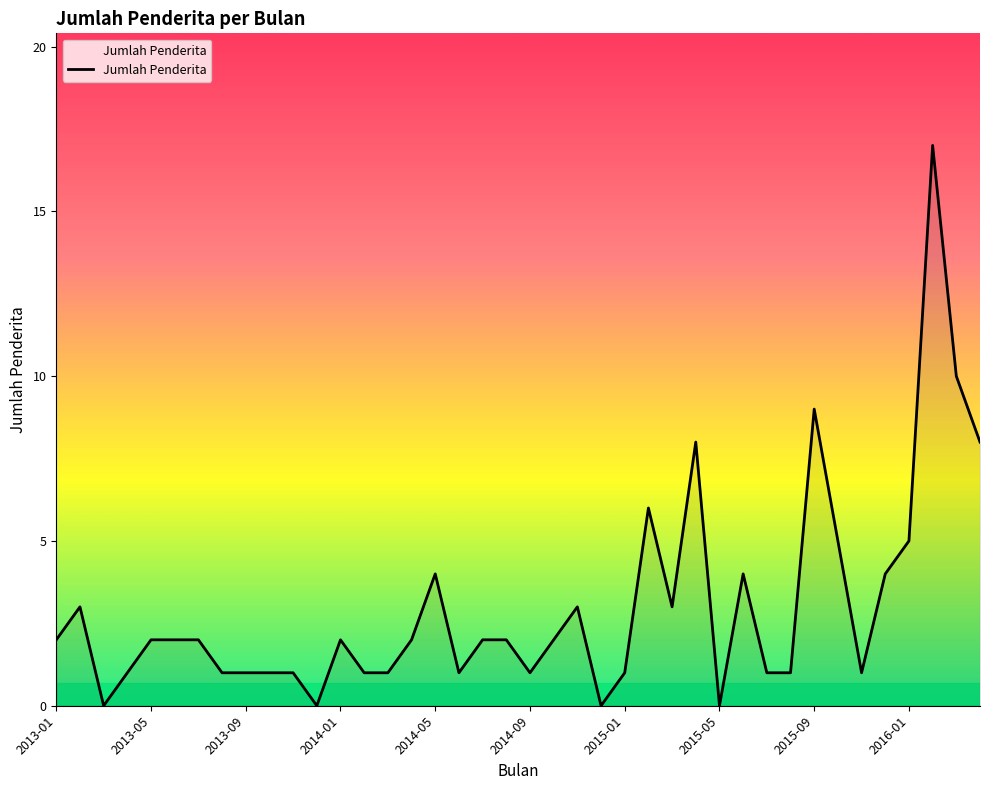

What is the greatest value displayed?

17